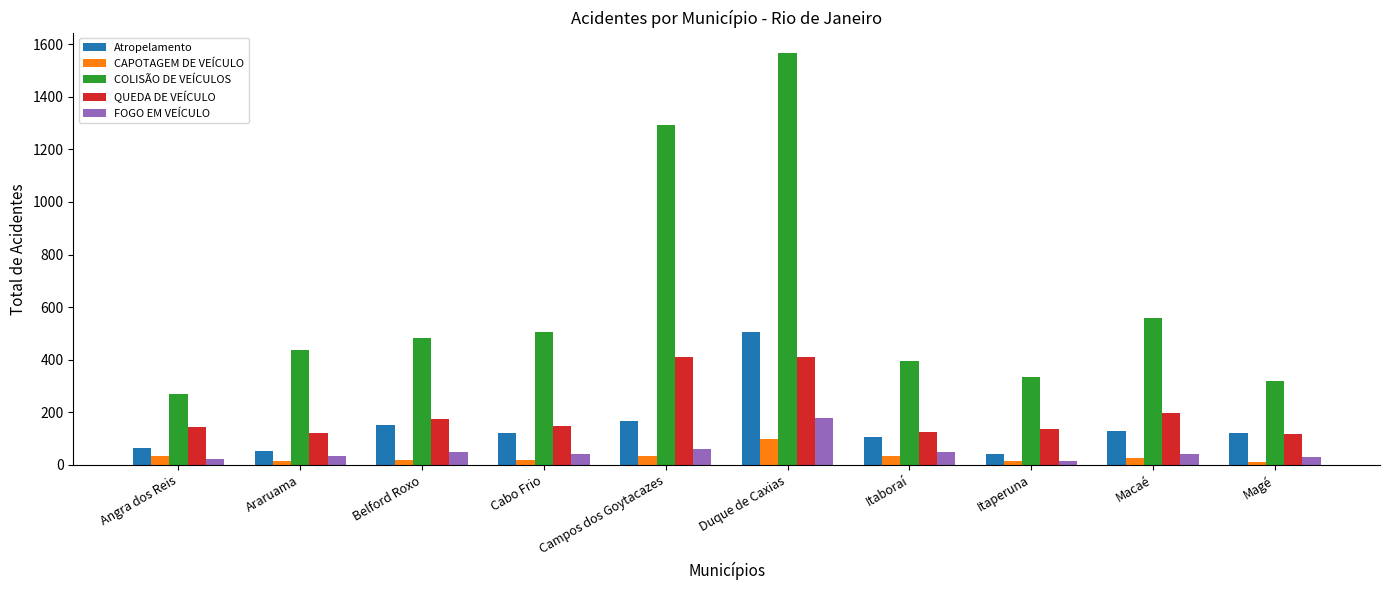

Rank the series by their maximum value, from highest to lowest.

COLISÃO DE VEÍCULOS, Atropelamento, QUEDA DE VEÍCULO, FOGO EM VEÍCULO, CAPOTAGEM DE VEÍCULO